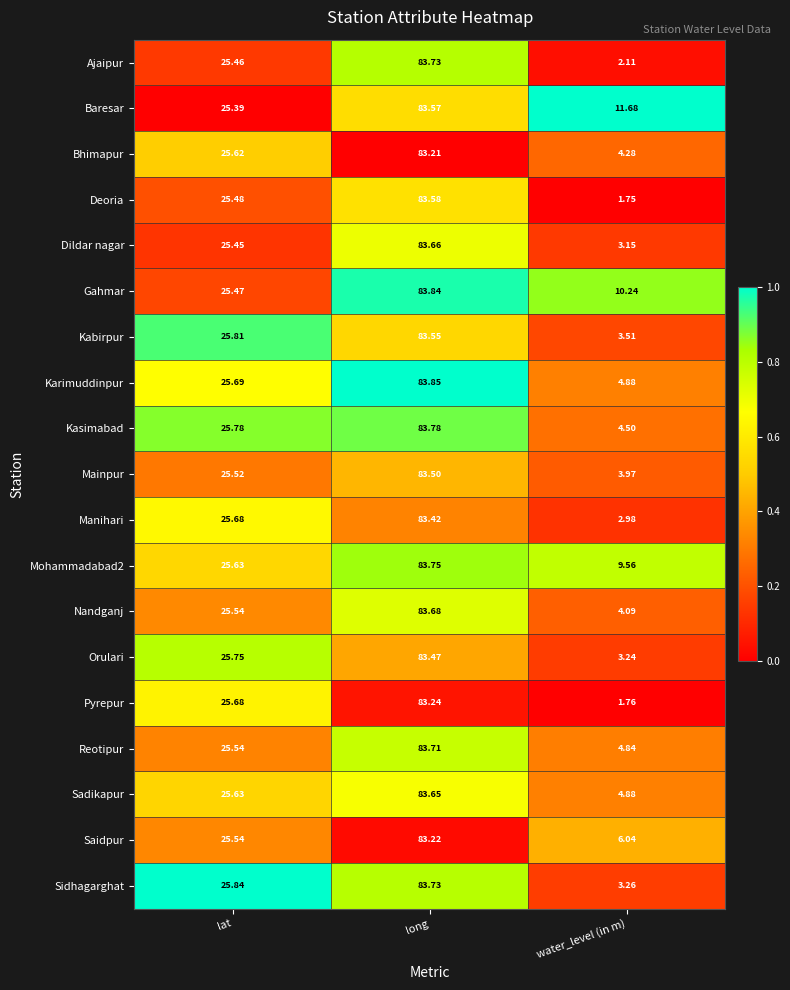

How many data points does each series have?

3